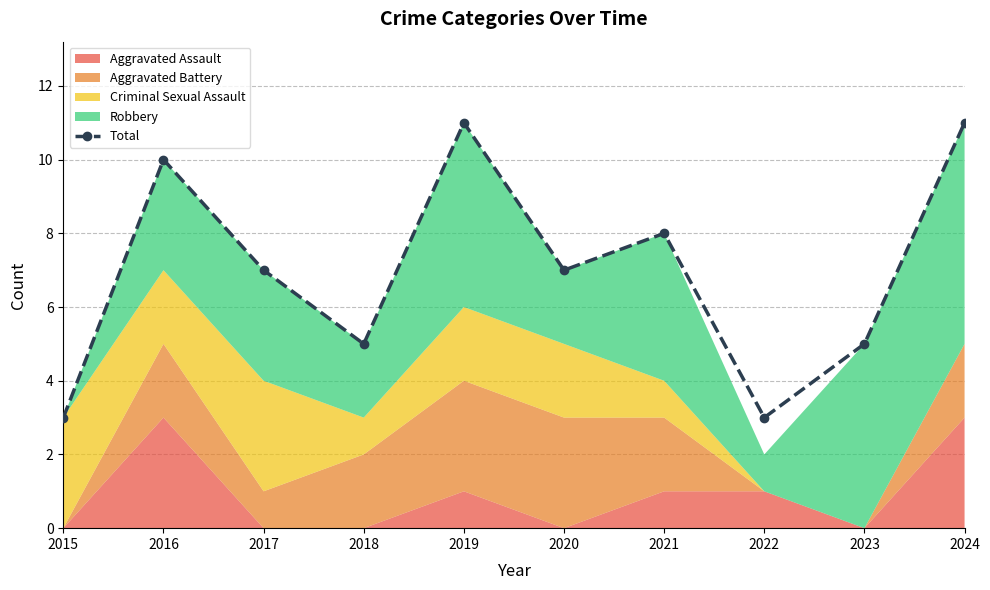

Approximately how many times larger is the value at 2017 compared to 2019?

0.6